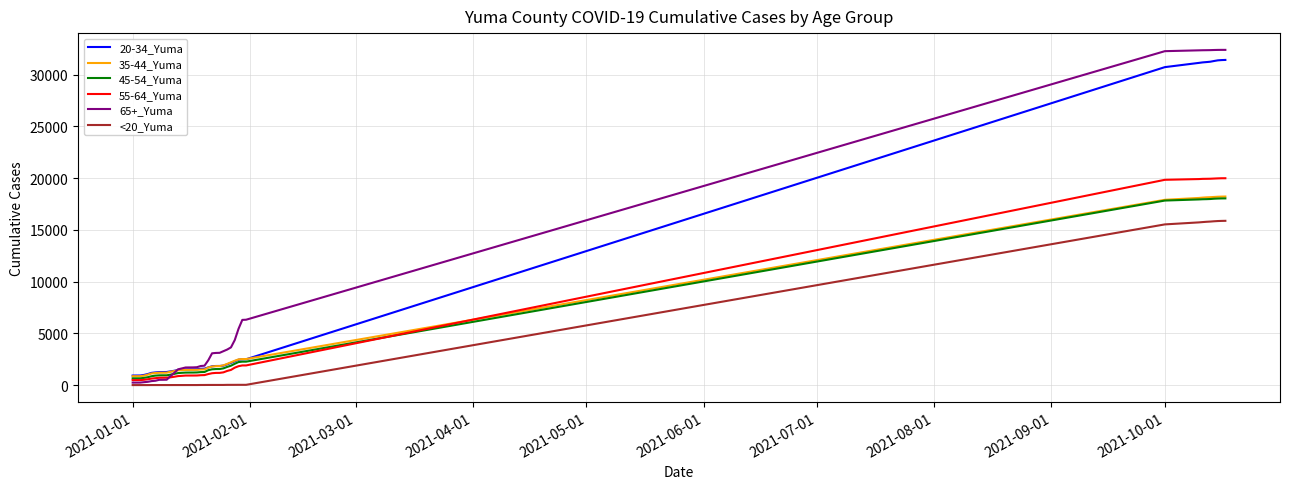

What is the greatest value displayed?

32402